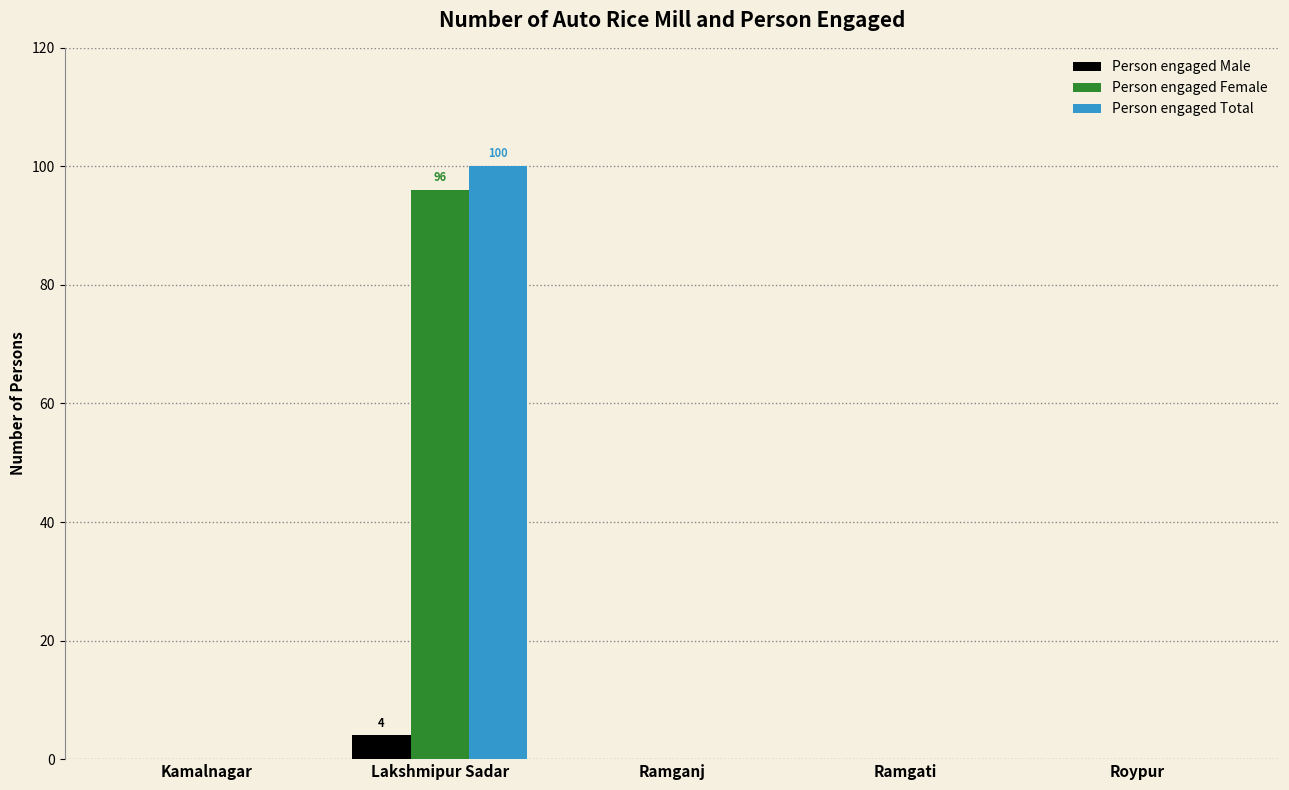

At which category does the chart reach its peak across all series?

Lakshmipur Sadar